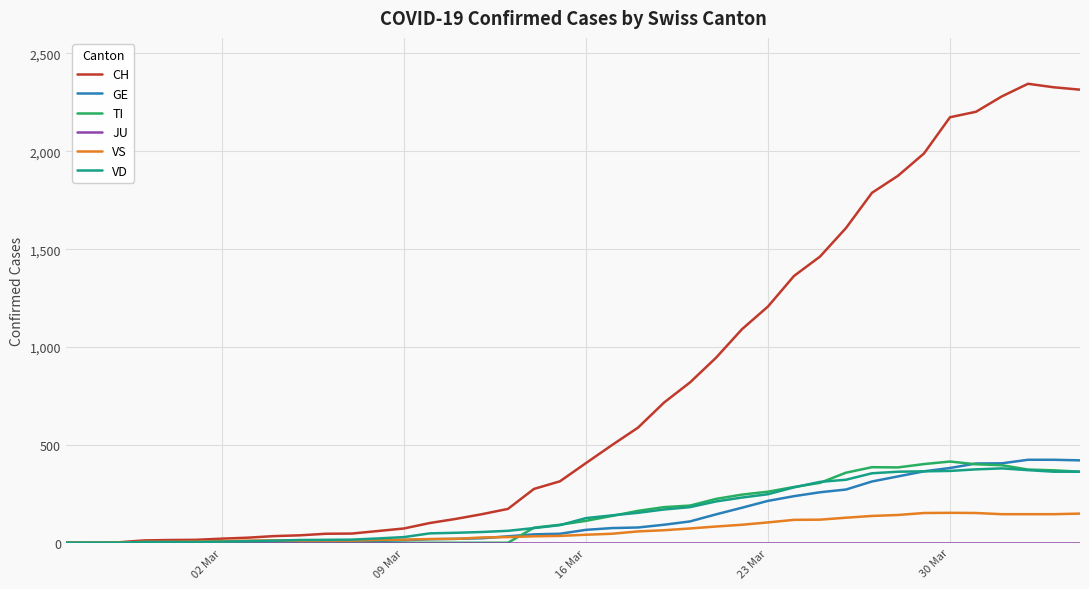

Which series has the largest total across all categories?

CH